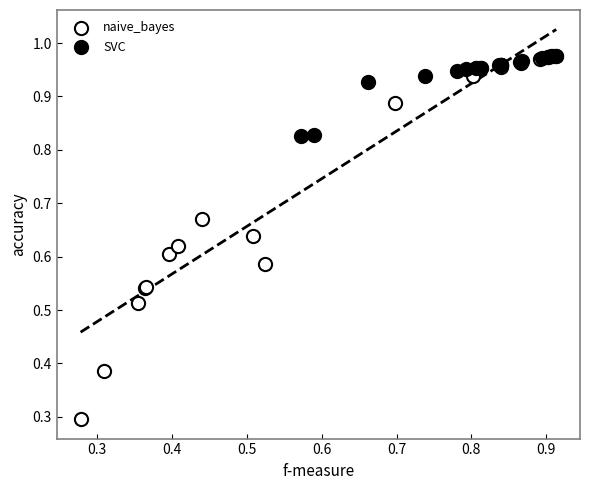

Which series has the widest spread of Y values?

naive_bayes